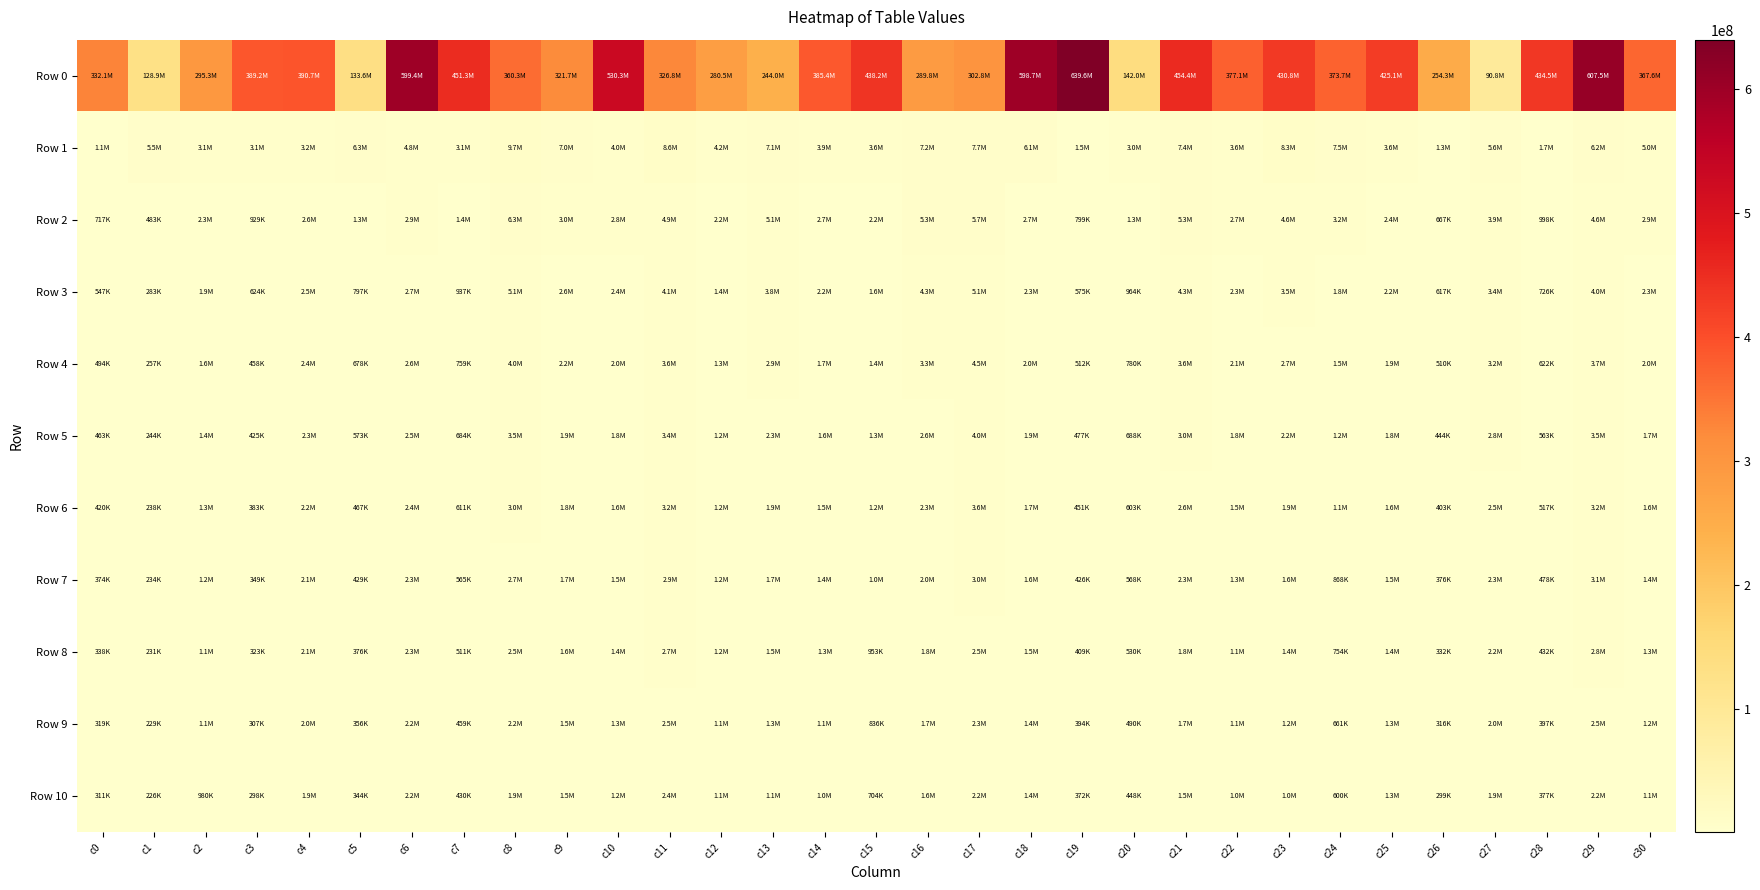

At how many categories does at least one series exceed 334168248?

18